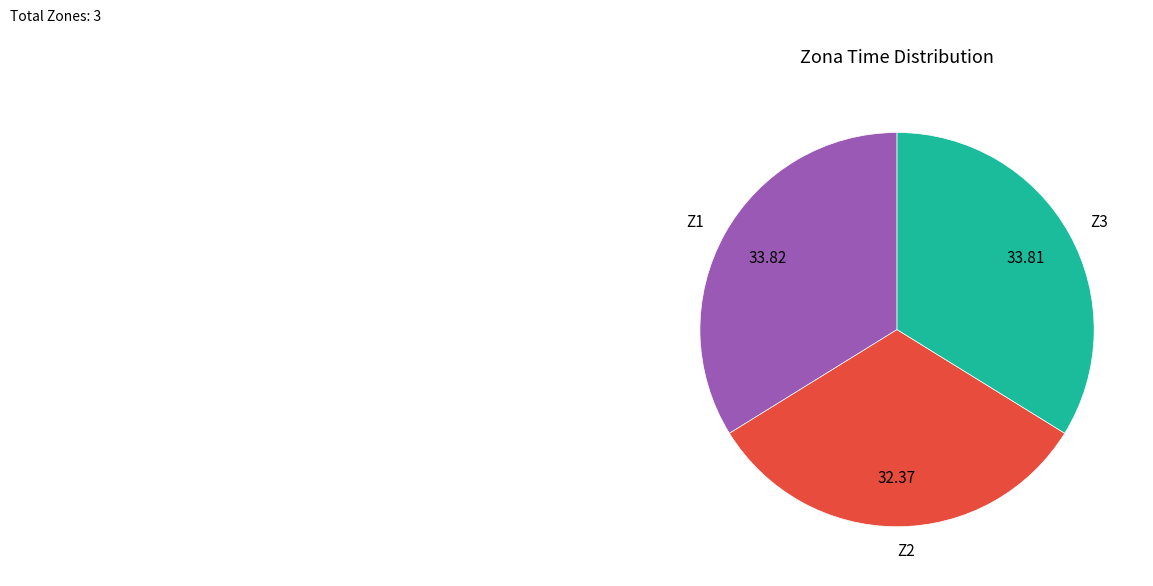

Is Z3 the majority of the pie?

No